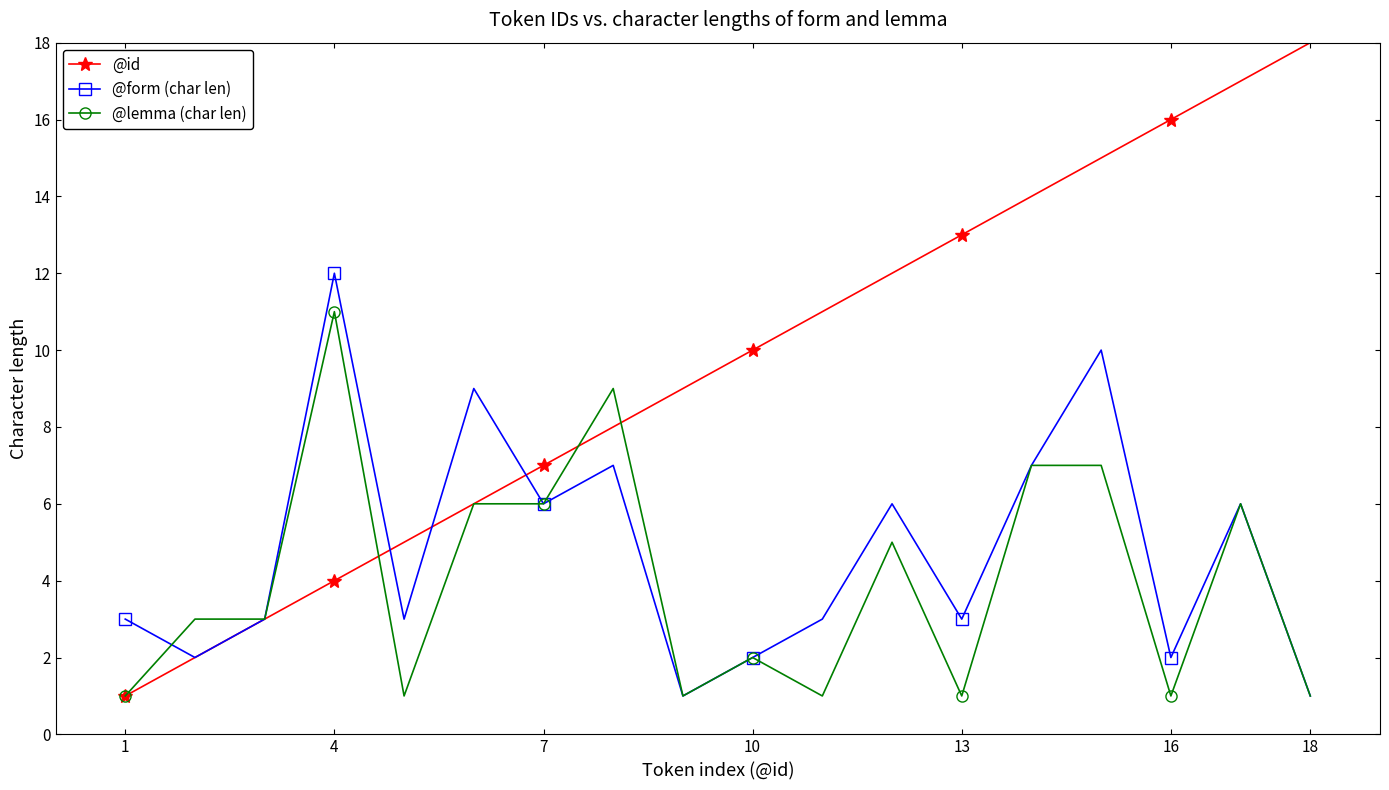

Rank the series by their maximum value, from lowest to highest.

@lemma (char len), @form (char len), @id